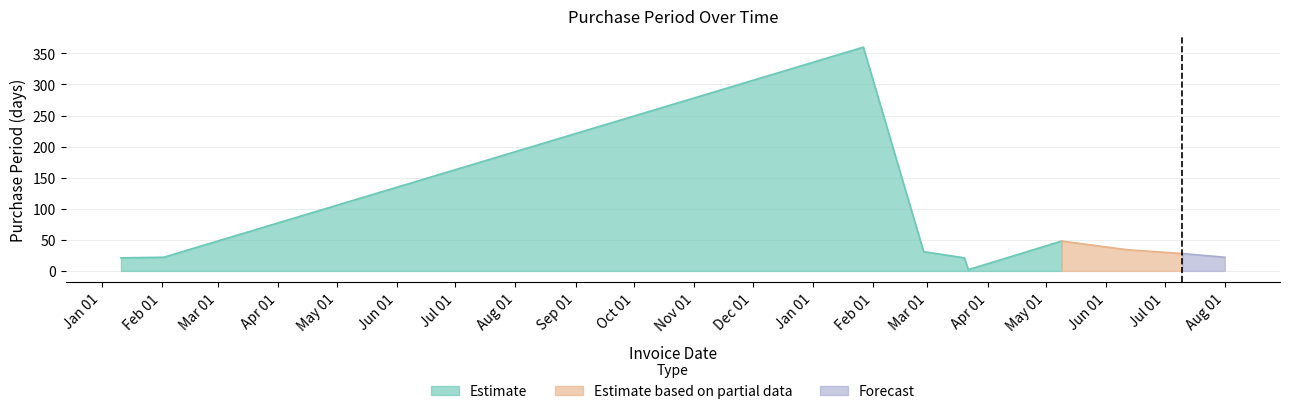

List the labels in order of value, smallest first.

2017-03-22, 2016-01-11, 2017-03-20, 2016-02-02, 2017-08-01, 2017-07-10, 2017-02-27, 2017-06-12, 2017-05-09, 2017-01-27